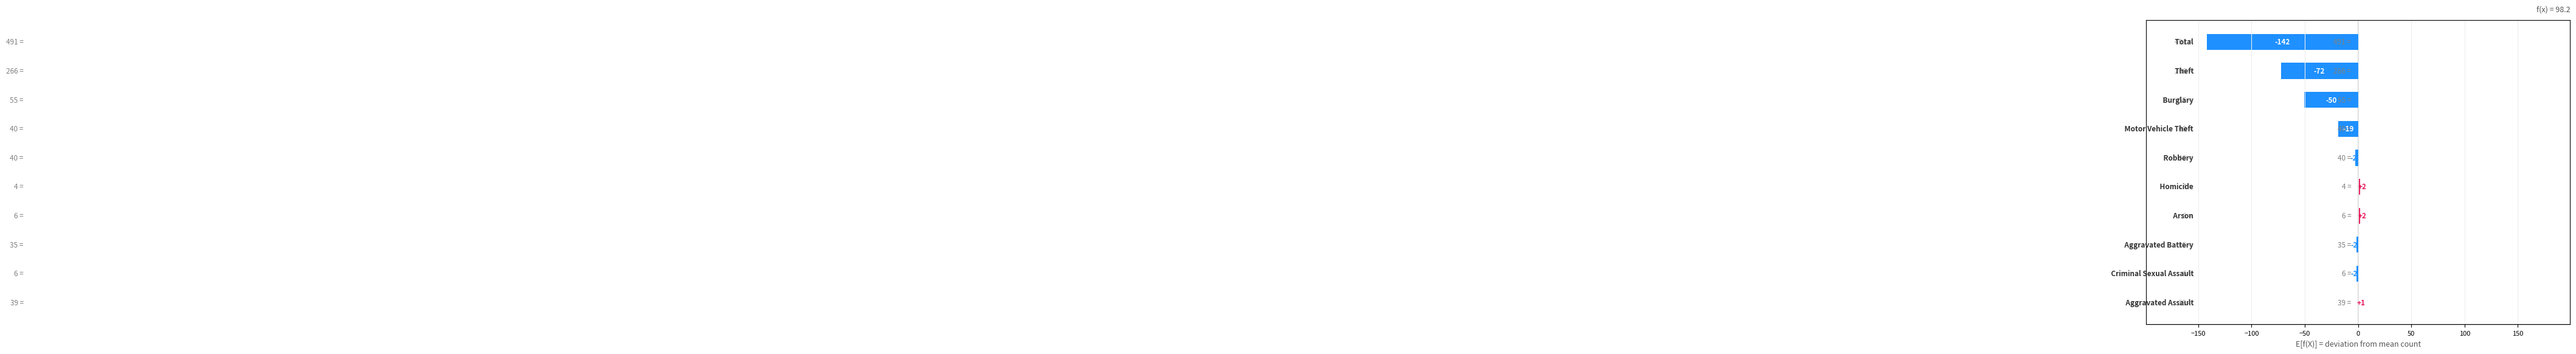

How many negative values are there?

7